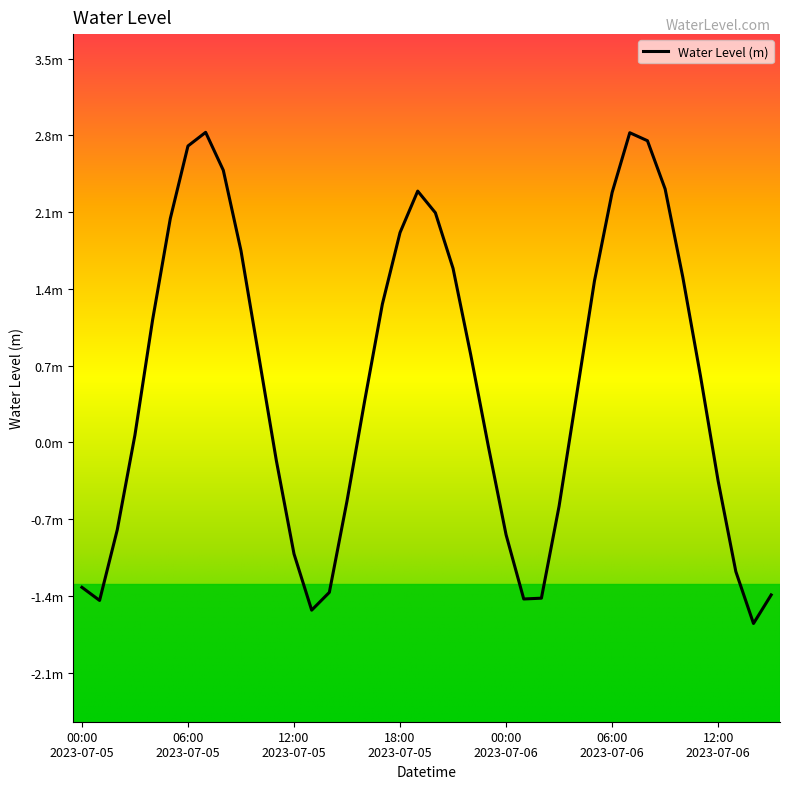

Does the chart display data point markers on the line(s)?

No